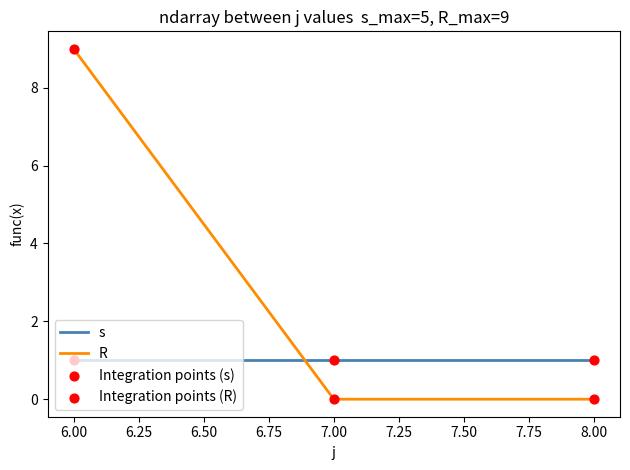

Which series has the largest total across all categories?

R